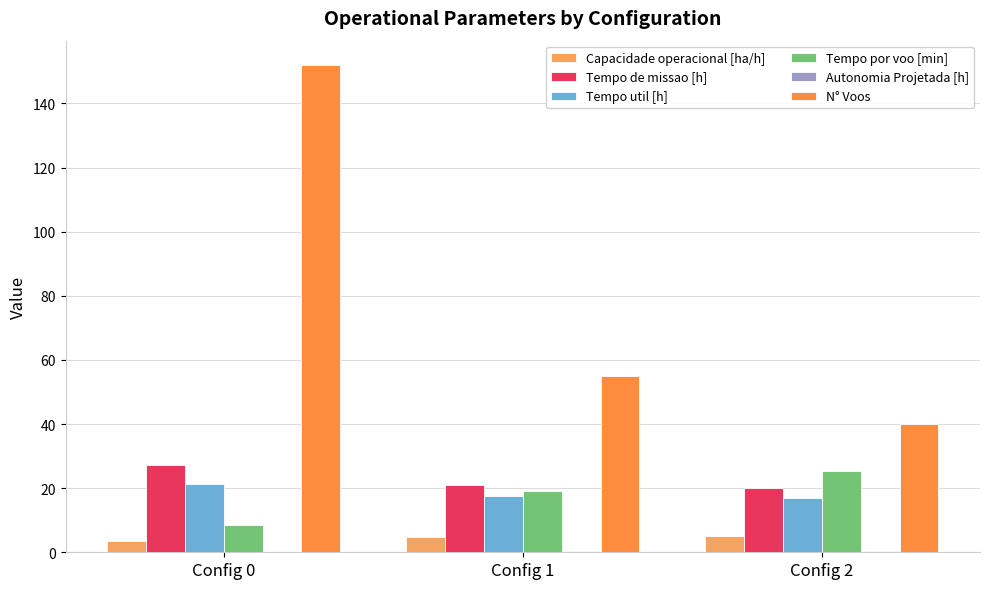

Between Config 0 and Config 2, which series saw the biggest shift?

N° Voos